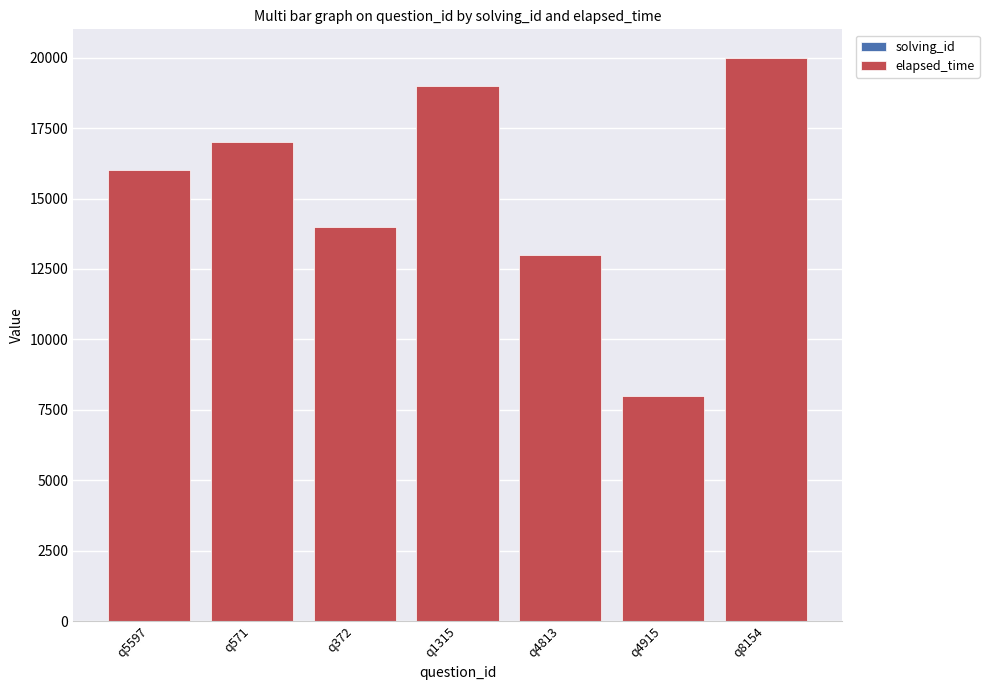

What is the label of the 4th bar from the left?

q1315